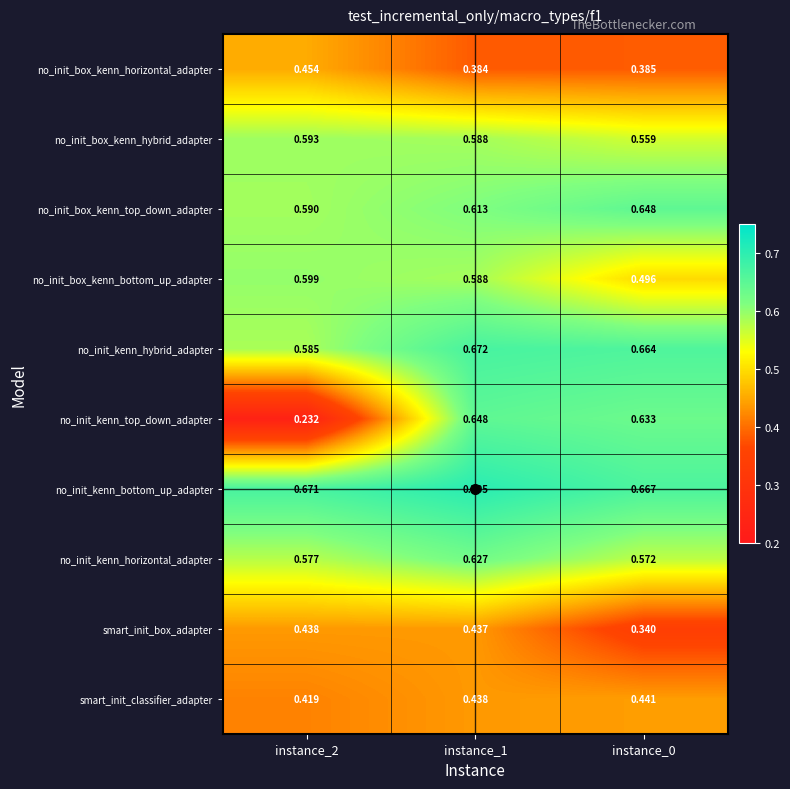

Which series has the largest total across all categories?

no_init_kenn_bottom_up_adapter